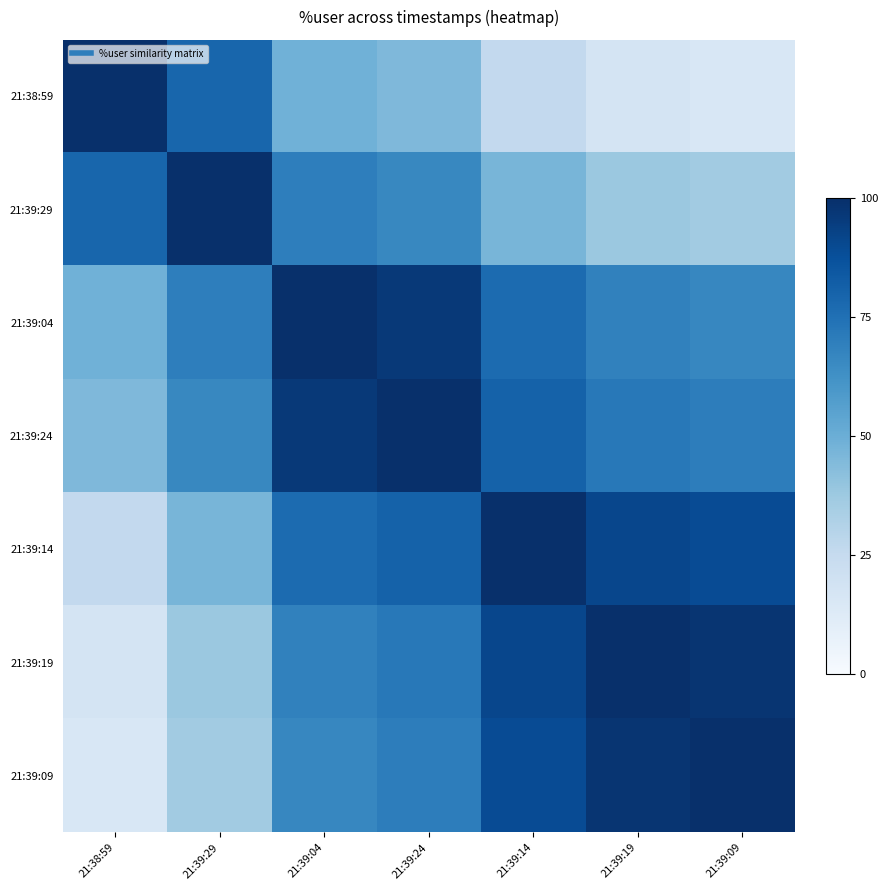

Reading right to left, list all the values displayed in this chart.

21:38:59: 21:39:09=15.2	21:39:19=17.2	21:39:14=26.0	21:39:24=45.2	21:39:04=48.8	21:39:29=79.2	21:38:59=100.0
21:39:29: 21:39:09=36.1	21:39:19=38.1	21:39:14=46.8	21:39:24=66.0	21:39:04=69.6	21:39:29=100.0	21:38:59=79.2
21:39:04: 21:39:09=66.5	21:39:19=68.5	21:39:14=77.2	21:39:24=96.5	21:39:04=100.0	21:39:29=69.6	21:38:59=48.8
21:39:24: 21:39:09=70.0	21:39:19=72.0	21:39:14=80.8	21:39:24=100.0	21:39:04=96.5	21:39:29=66.0	21:38:59=45.2
21:39:14: 21:39:09=89.2	21:39:19=91.2	21:39:14=100.0	21:39:24=80.8	21:39:04=77.2	21:39:29=46.8	21:38:59=26.0
21:39:19: 21:39:09=98.0	21:39:19=100.0	21:39:14=91.2	21:39:24=72.0	21:39:04=68.5	21:39:29=38.1	21:38:59=17.2
21:39:09: 21:39:09=100.0	21:39:19=98.0	21:39:14=89.2	21:39:24=70.0	21:39:04=66.5	21:39:29=36.1	21:38:59=15.2